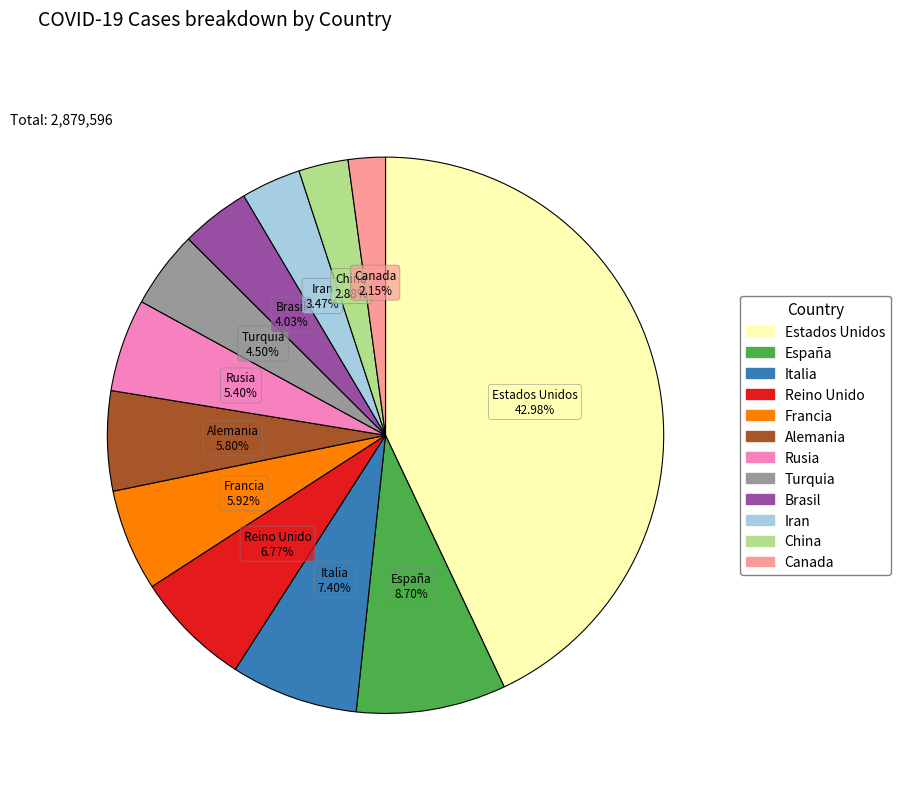

To the nearest percent, what is the difference between the largest and smallest slice percentages?

41%